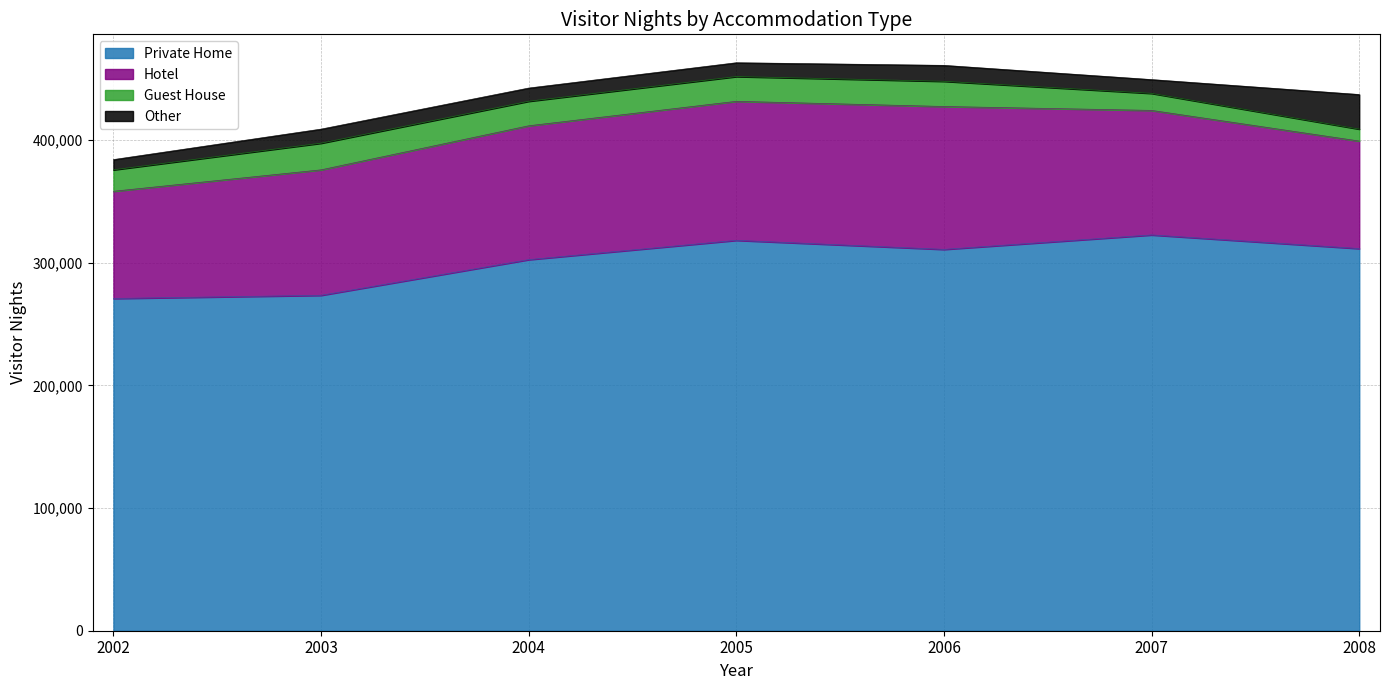

Which series has the largest range (max minus min)?

Private Home